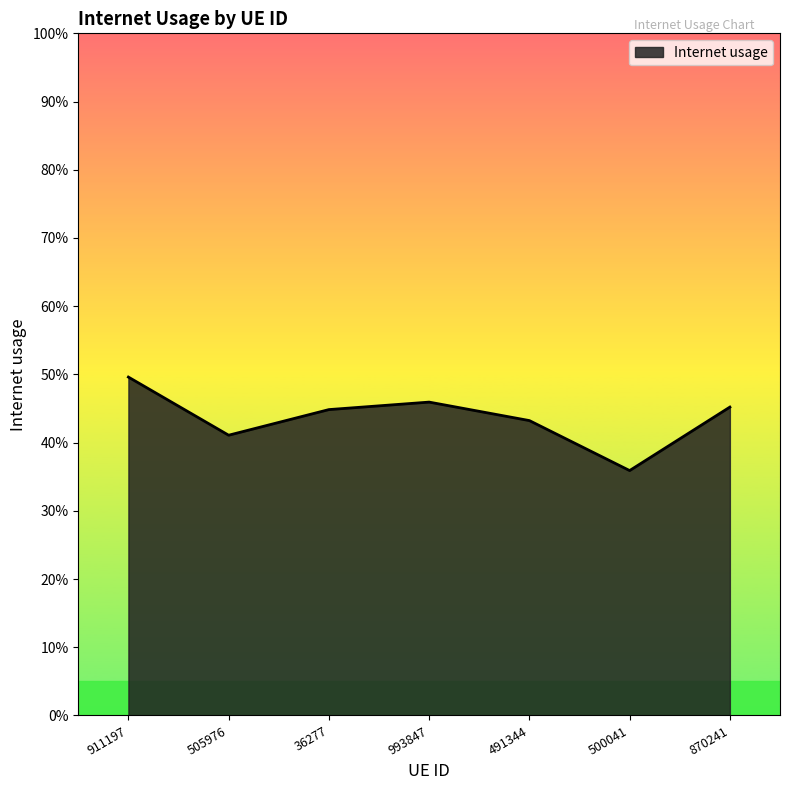

Does the chart display data point markers on the line(s)?

No